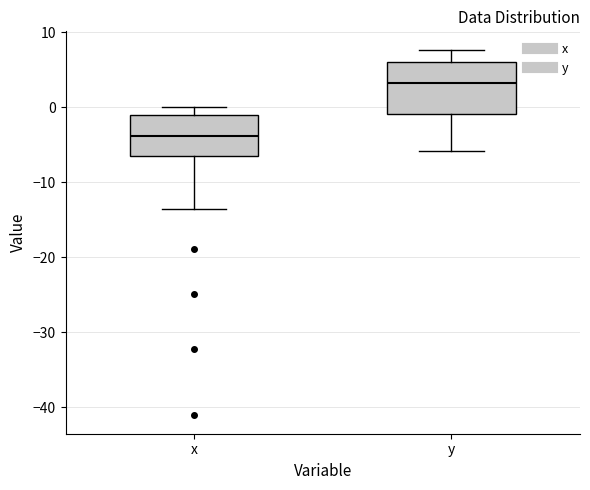

Reading left to right, read every box against the y-axis: the position of its median line, the range the box covers, and the ends of its whiskers. The values are not printed on the chart, so give them approximately, as read against the axis.

x: median -4, box -6 to -1, whiskers -14 to 0
y: median 3, box -1 to 6, whiskers -6 to 8